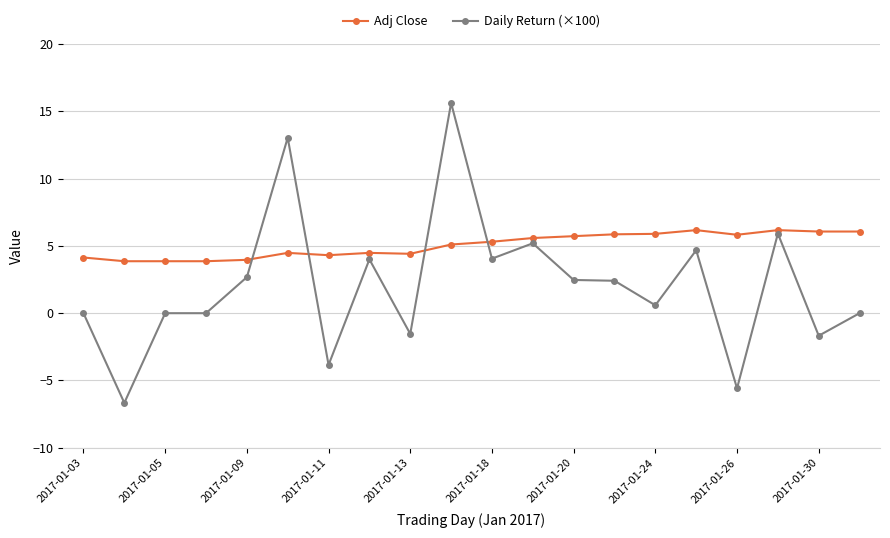

True or false: Adj Close has more than 2 interior local peaks.

True